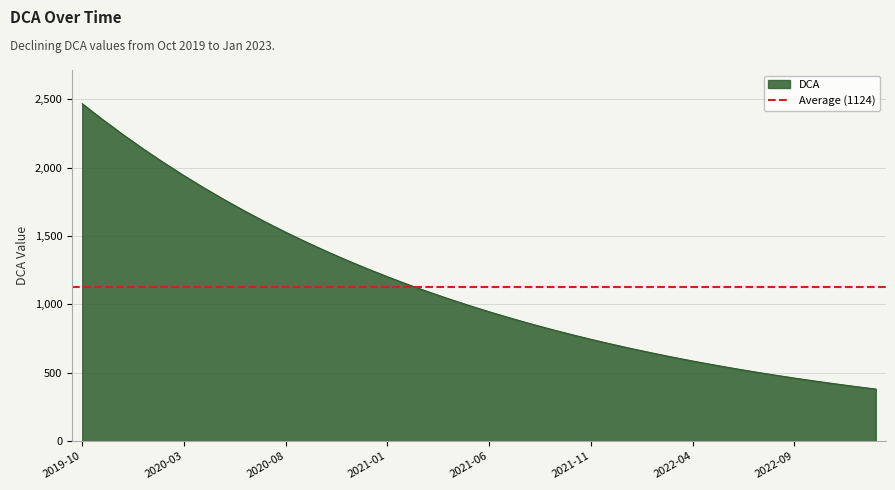

At which category does the chart reach its peak across all series?

2019-10